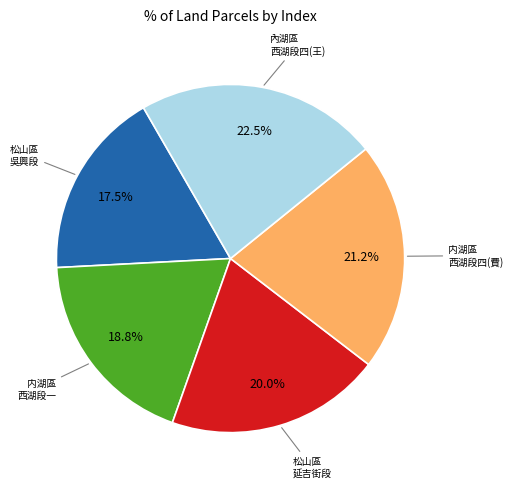

How many slices are in this pie chart?

5